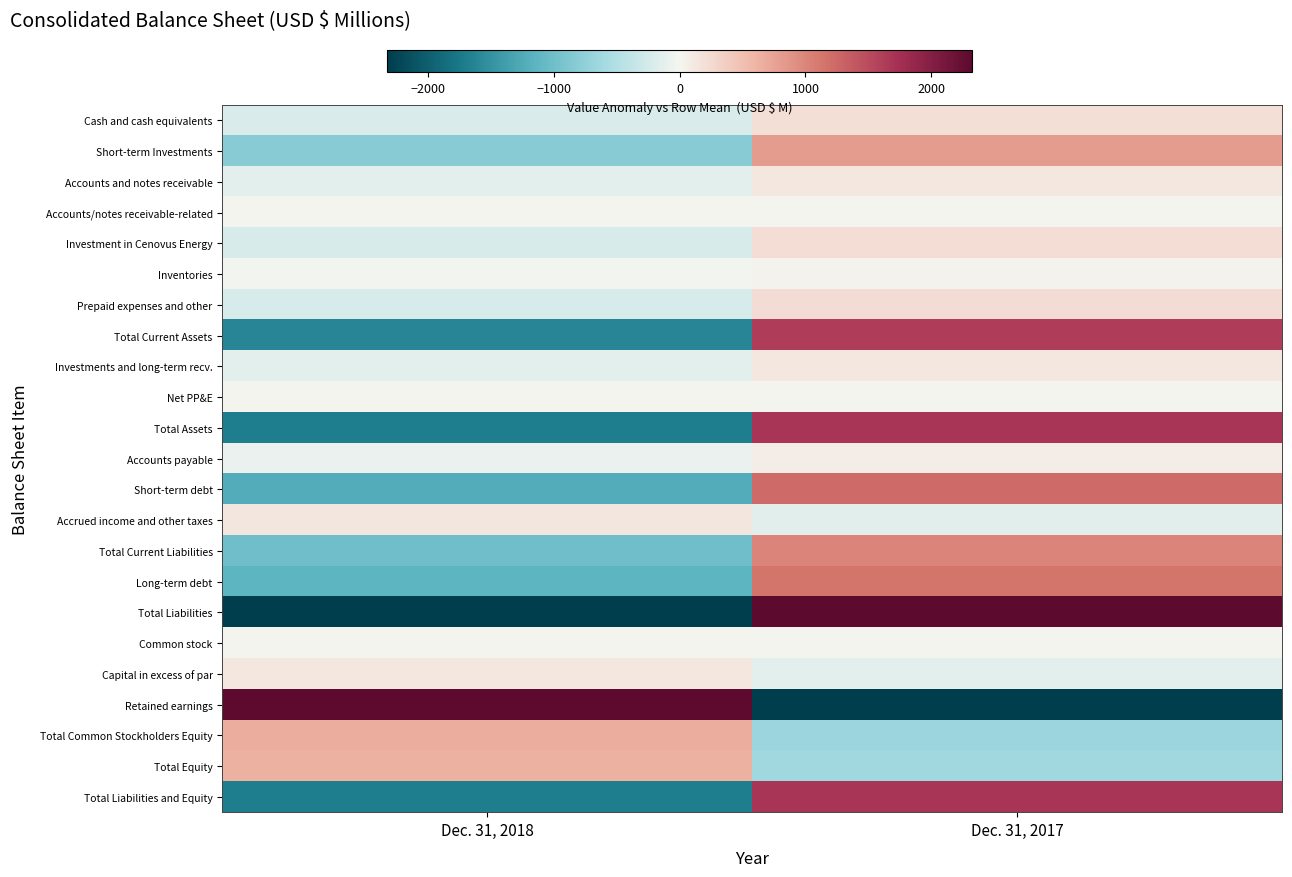

Reading right to left, extract all data points from this chart.

Cash and cash equivalents: Dec. 31, 2017=205.0	Dec. 31, 2018=-205.0
Short-term Investments: Dec. 31, 2017=812.5	Dec. 31, 2018=-812.5
Accounts and notes receivable: Dec. 31, 2017=129.5	Dec. 31, 2018=-129.5
Accounts/notes receivable-related: Dec. 31, 2017=-3.0	Dec. 31, 2018=3.0
Investment in Cenovus Energy: Dec. 31, 2017=218.5	Dec. 31, 2018=-218.5
Inventories: Dec. 31, 2017=26.5	Dec. 31, 2018=-26.5
Prepaid expenses and other: Dec. 31, 2017=230.0	Dec. 31, 2018=-230.0
Total Current Assets: Dec. 31, 2017=1619.0	Dec. 31, 2018=-1619.0
Investments and long-term recv.: Dec. 31, 2017=135.0	Dec. 31, 2018=-135.0
Net PP&E: Dec. 31, 2017=-7.5	Dec. 31, 2018=7.5
Total Assets: Dec. 31, 2017=1691.0	Dec. 31, 2018=-1691.0
Accounts payable: Dec. 31, 2017=73.0	Dec. 31, 2018=-73.0
Short-term debt: Dec. 31, 2017=1231.5	Dec. 31, 2018=-1231.5
Accrued income and other taxes: Dec. 31, 2017=-141.0	Dec. 31, 2018=141.0
Total Current Liabilities: Dec. 31, 2017=1001.0	Dec. 31, 2018=-1001.0
Long-term debt: Dec. 31, 2017=1136.0	Dec. 31, 2018=-1136.0
Total Liabilities: Dec. 31, 2017=2322.5	Dec. 31, 2018=-2322.5
Common stock: Dec. 31, 2017=0.0	Dec. 31, 2018=0.0
Capital in excess of par: Dec. 31, 2017=-128.5	Dec. 31, 2018=128.5
Retained earnings: Dec. 31, 2017=-2309.5	Dec. 31, 2018=2309.5
Total Common Stockholders Equity: Dec. 31, 2017=-666.0	Dec. 31, 2018=666.0
Total Equity: Dec. 31, 2017=-631.5	Dec. 31, 2018=631.5
Total Liabilities and Equity: Dec. 31, 2017=1691.0	Dec. 31, 2018=-1691.0